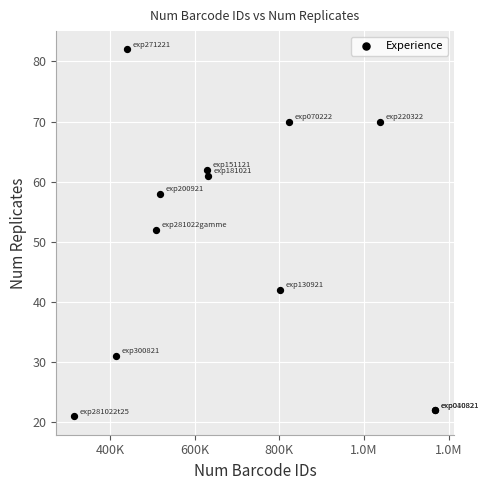

What Y value in the scatter plot is closest to 51?

52